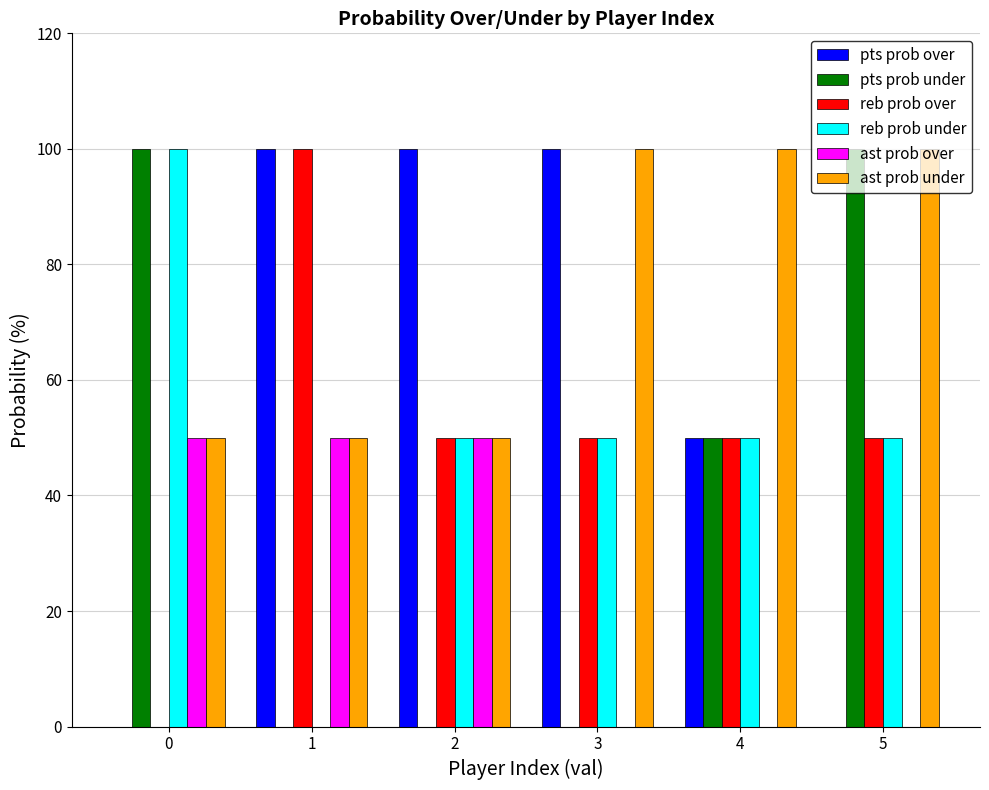

How many values in reb prob under are above zero?

5